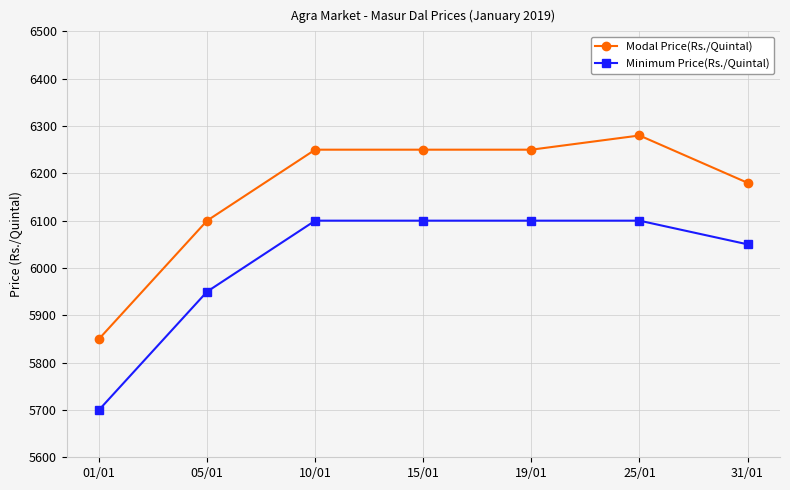

List the series in order of their overall mean, highest first.

Modal Price(Rs./Quintal), Minimum Price(Rs./Quintal)